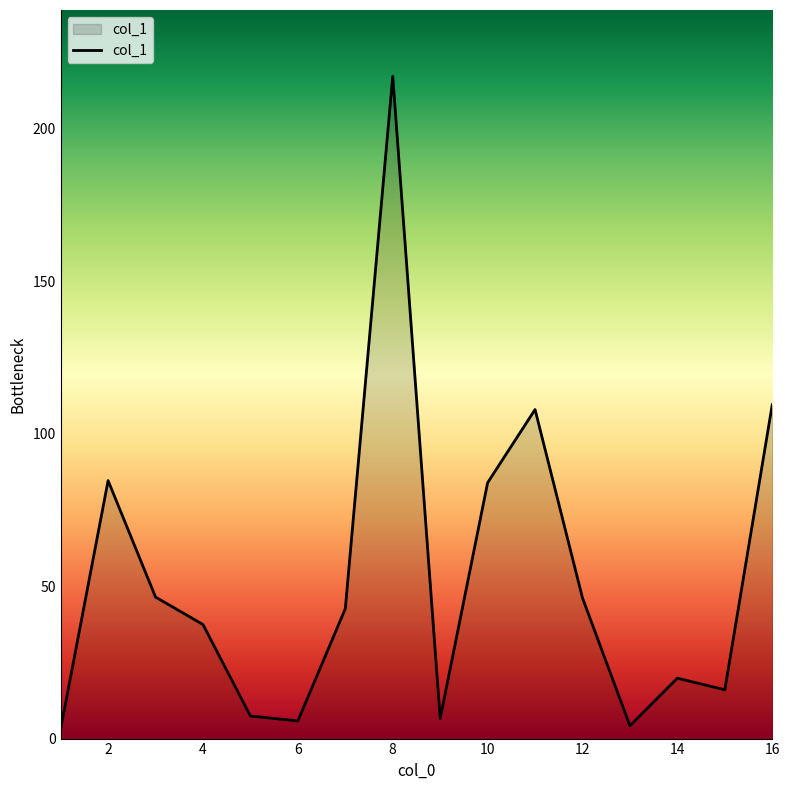

What is the difference between the maximum and minimum values?

214.0